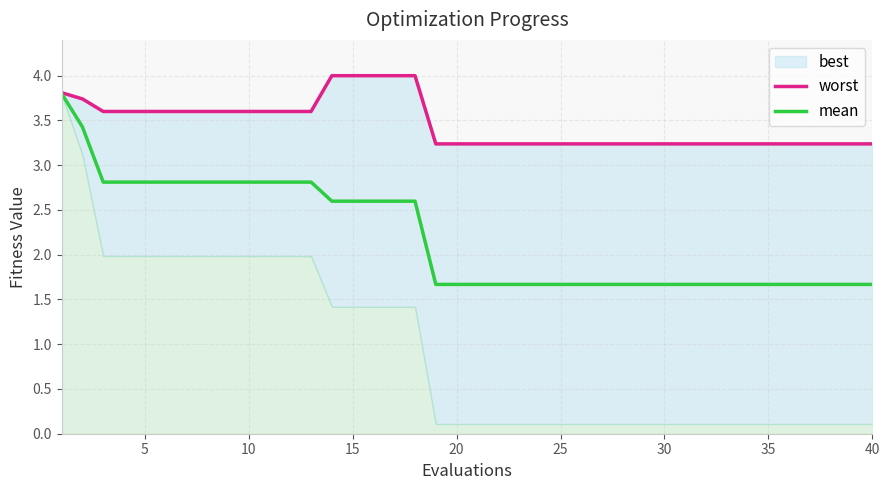

What is the lowest value of the mean series?

1.7